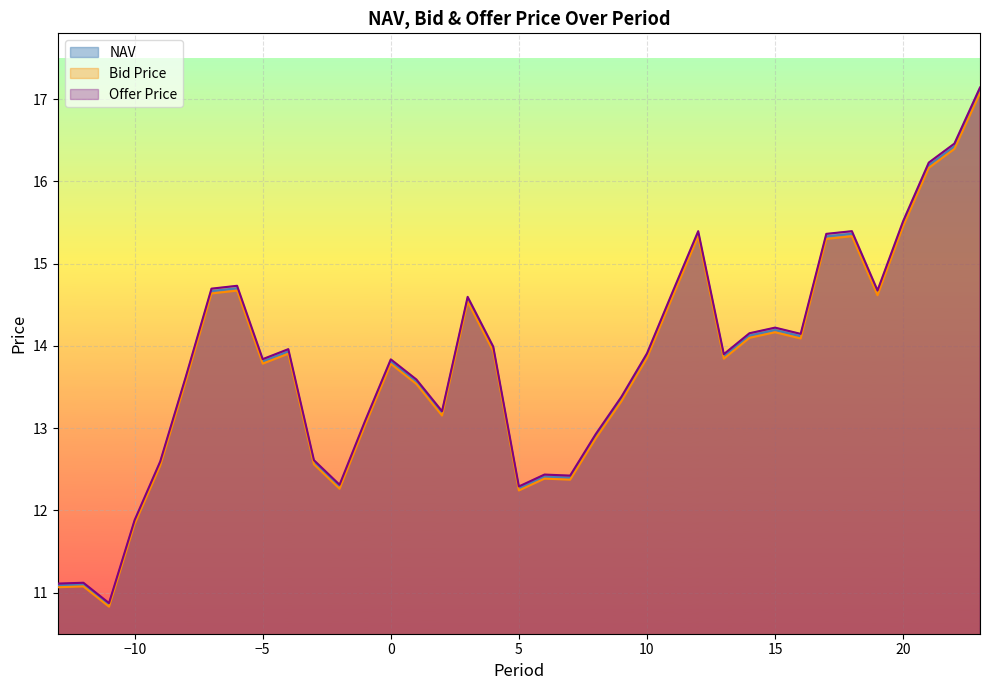

At which category does the chart reach its minimum across all series?

-11